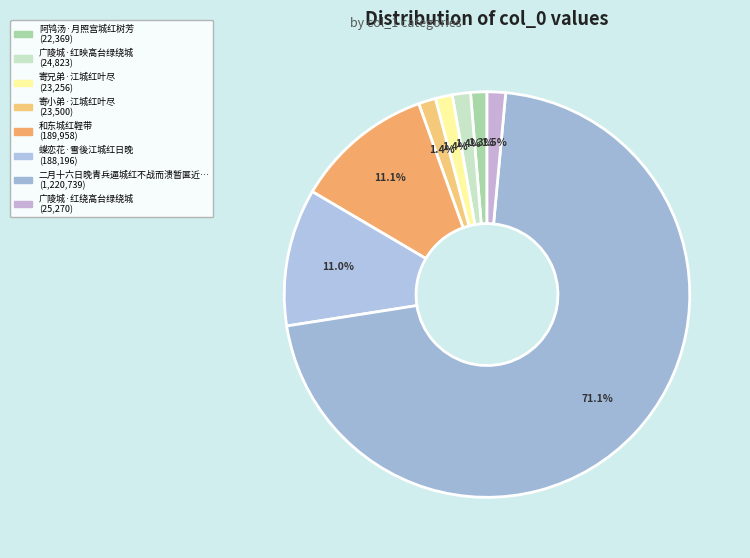

How many segments does this pie chart have?

8